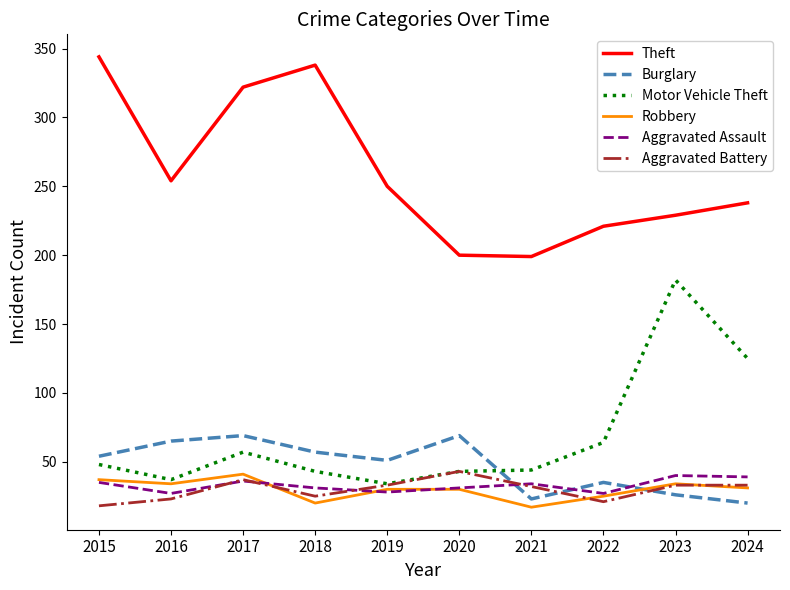

Is it true that Aggravated Assault equals 40 at 2023?

True